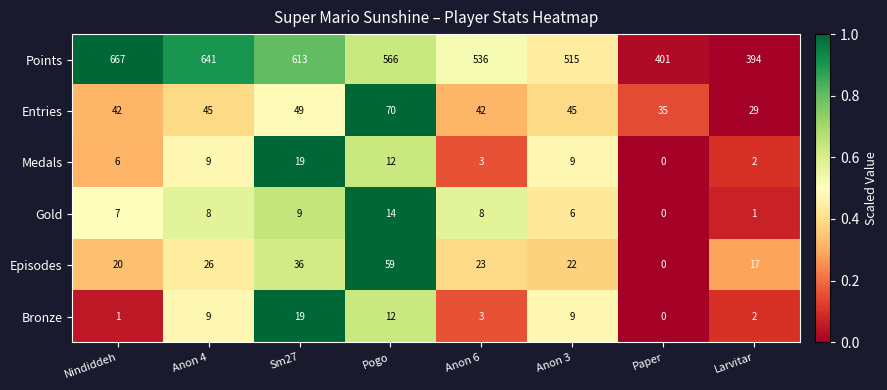

Which series has the widest spread of values?

Points